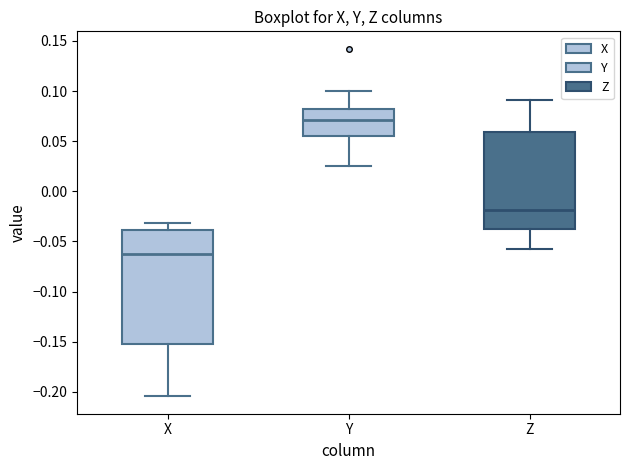

Reading left to right, read every box against the y-axis: the position of its median line, the range the box covers, and the ends of its whiskers. The values are not printed on the chart, so give them approximately, as read against the axis.

X: median -0.065, box -0.155 to -0.040, whiskers -0.205 to -0.030
Y: median 0.070, box 0.055 to 0.080, whiskers 0.025 to 0.100
Z: median -0.020, box -0.040 to 0.060, whiskers -0.055 to 0.090